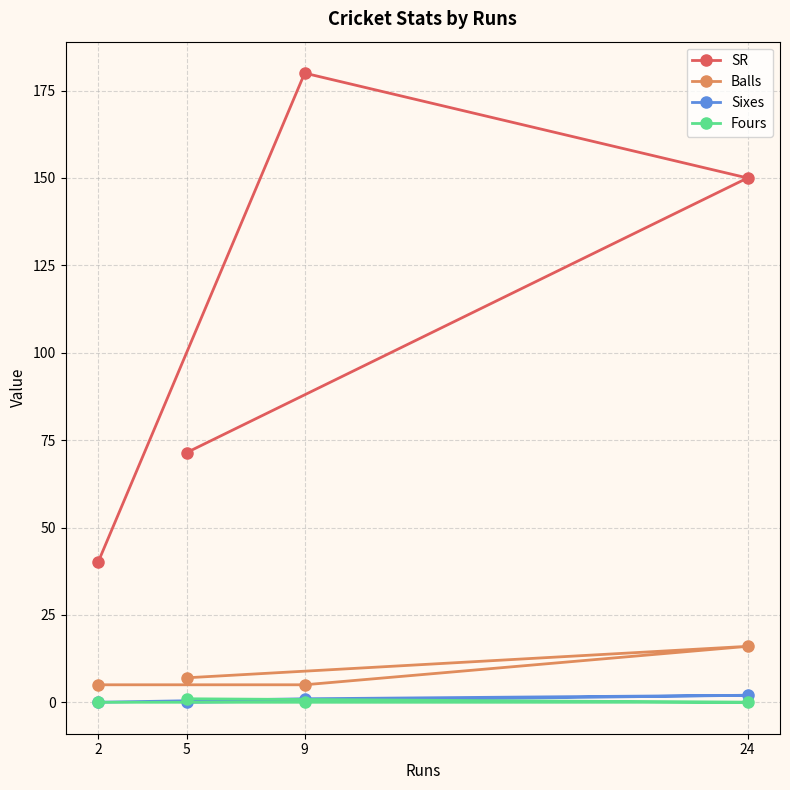

True or false: SR and Sixes intersect in this chart.

False